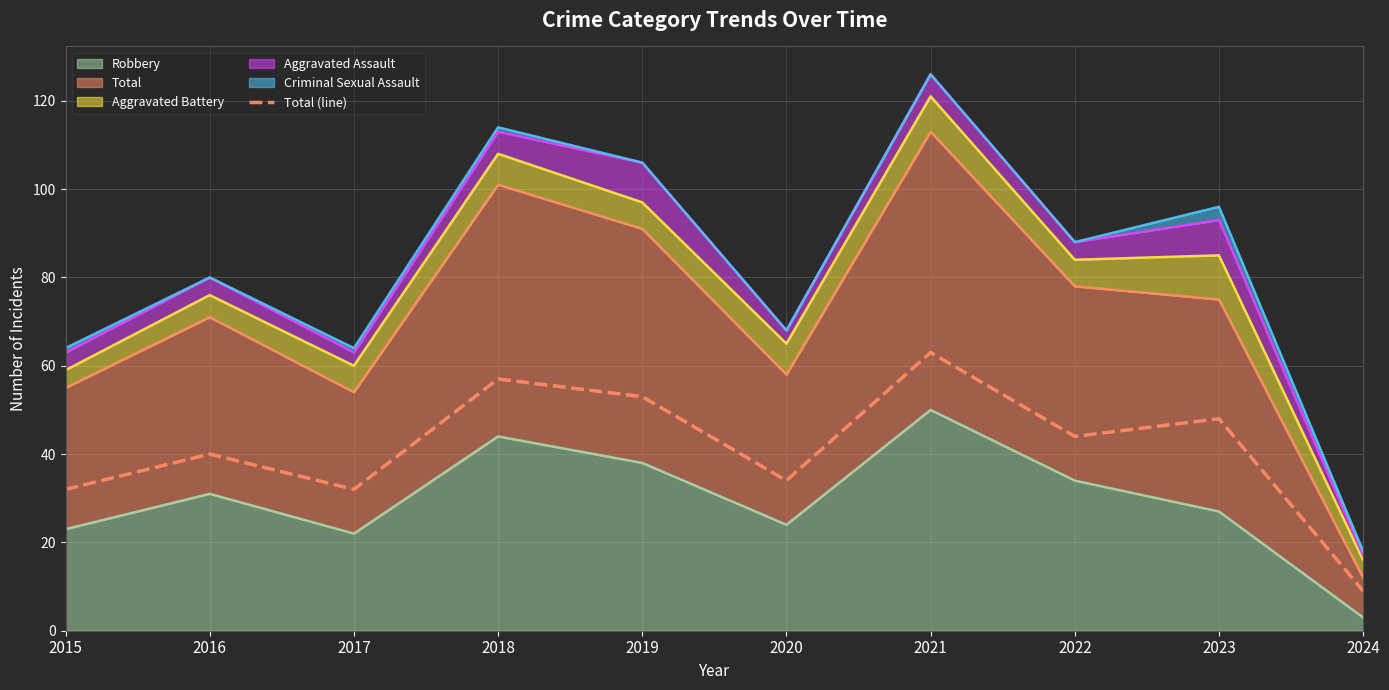

Where is the first local maximum?

2016